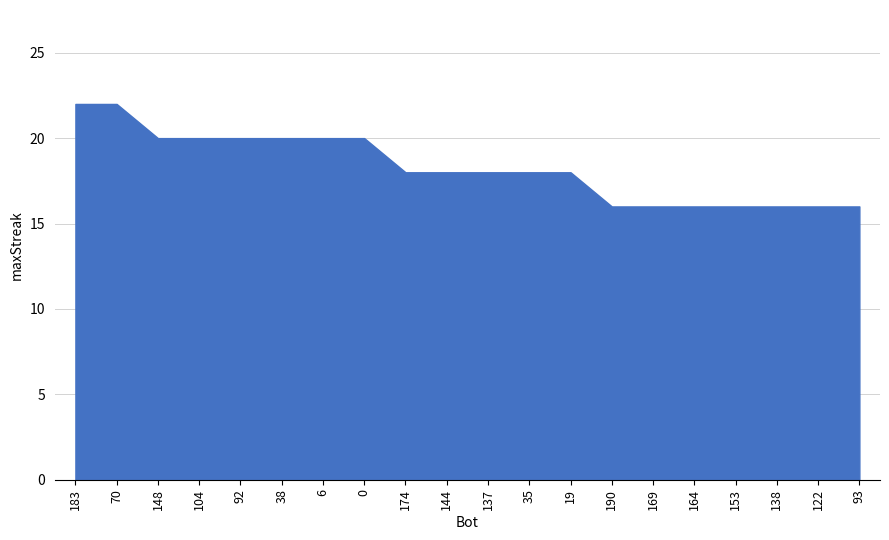

True or false: the data shows 12 at 148.

False